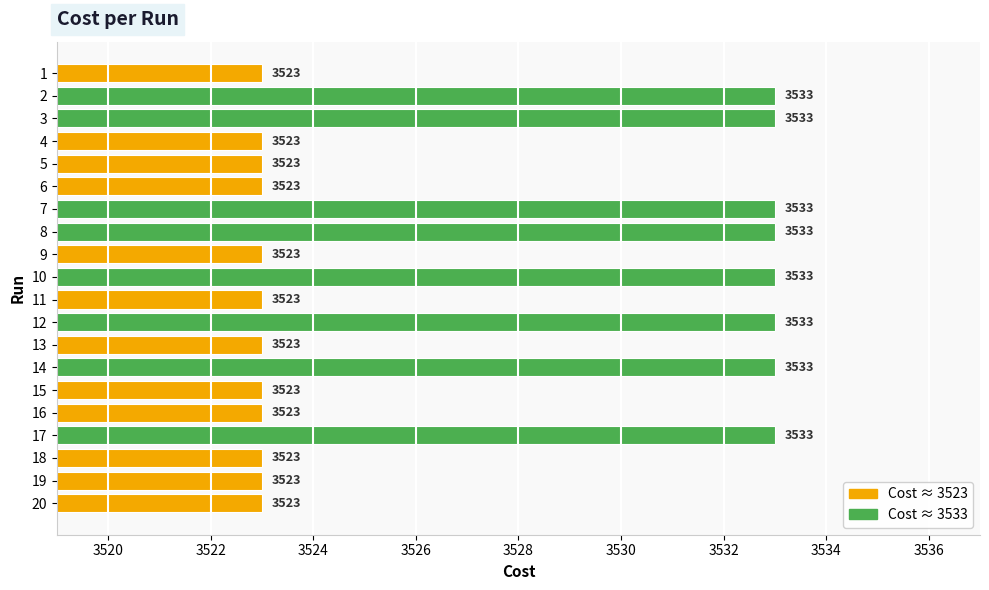

At which category does the chart reach its peak across all series?

7